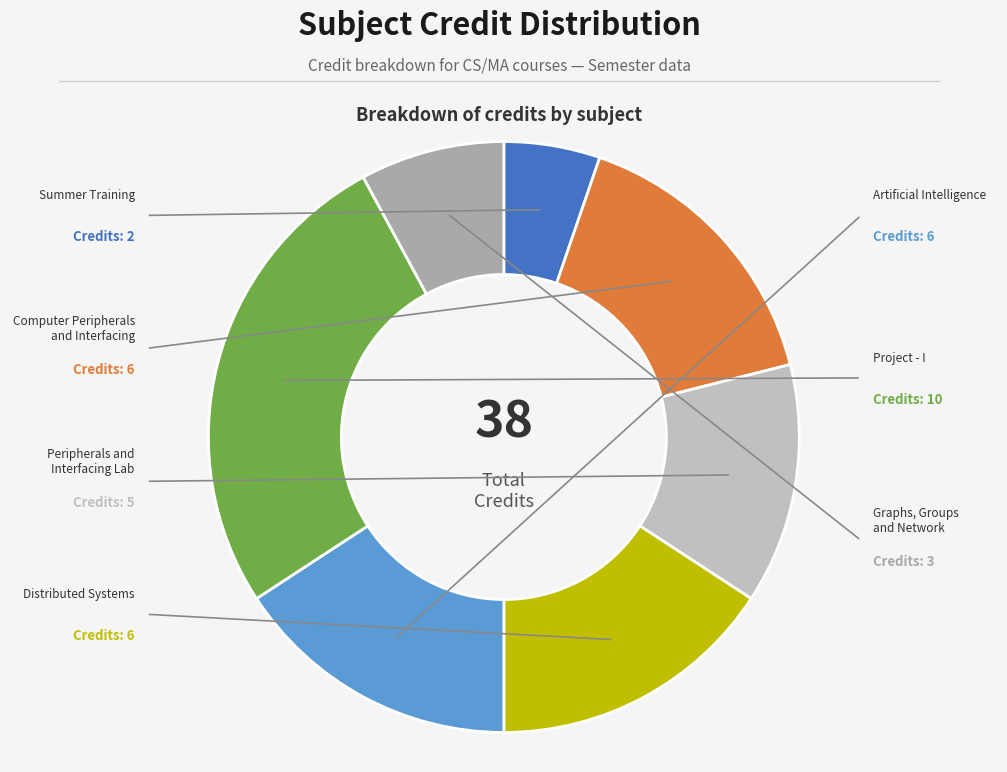

How many segments does this pie chart have?

7